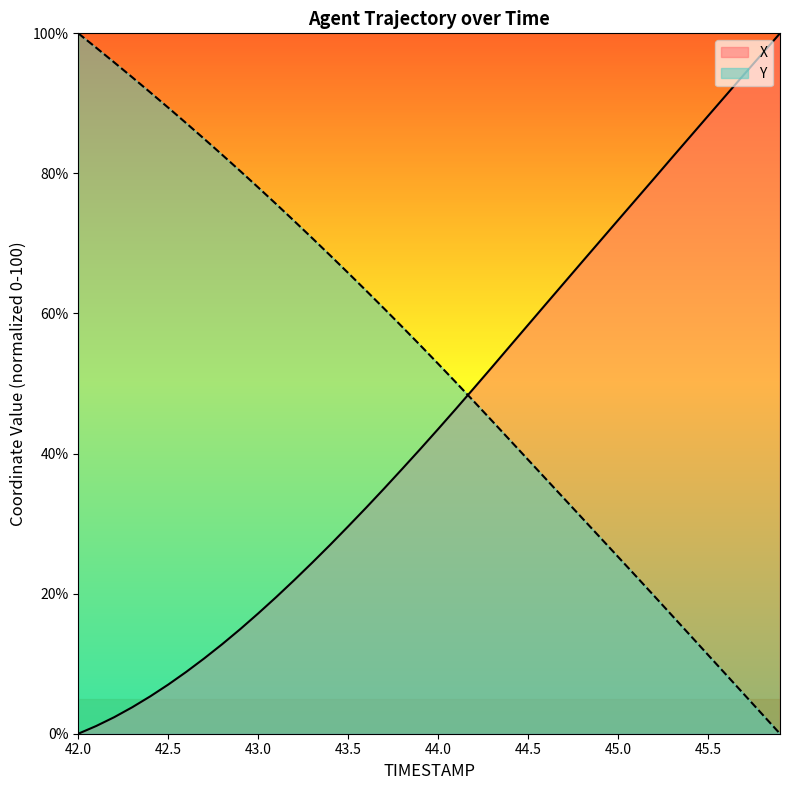

The value of Y at 44.5 is 18.7. True or false?

False